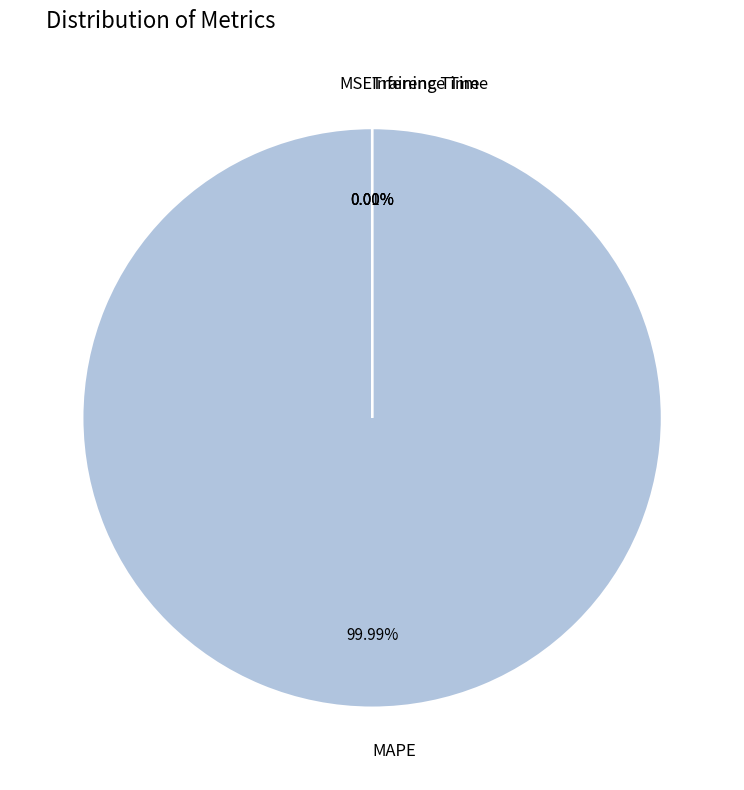

Is there any slice that represents more than half of the pie?

Yes